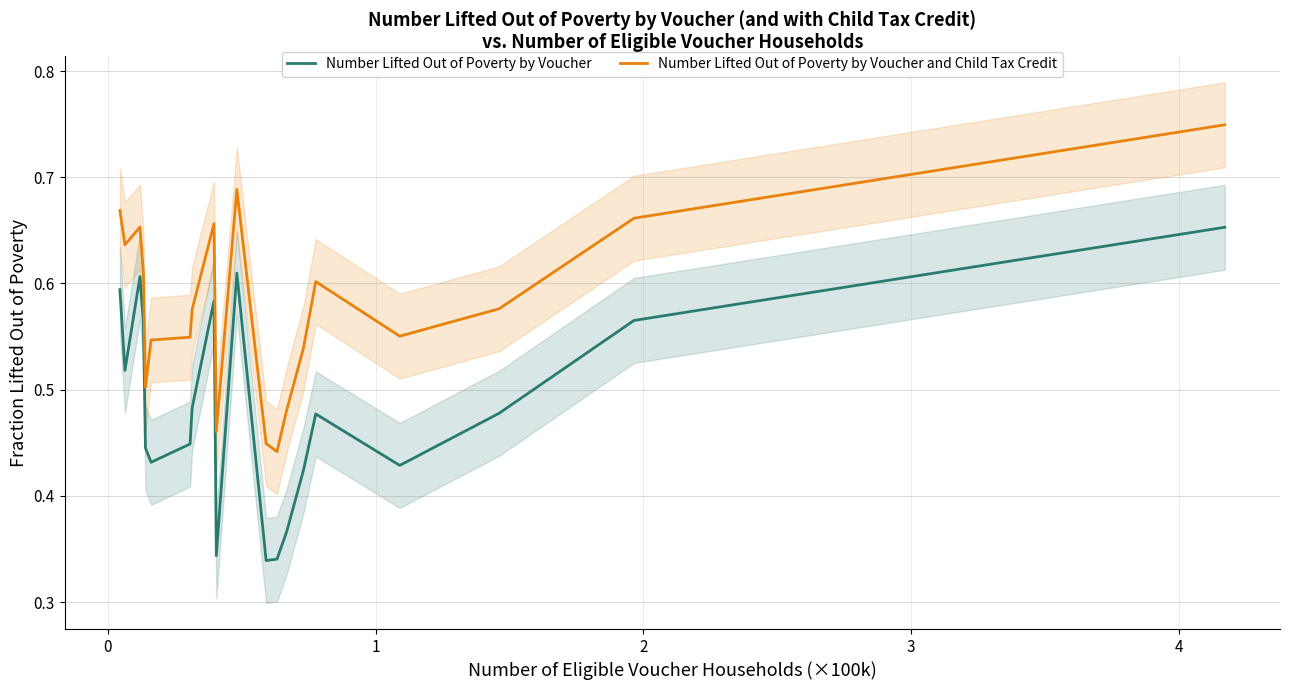

True or false: Number Lifted Out of Poverty by Voucher and Number Lifted Out of Poverty by Voucher and Child Tax Credit intersect in this chart.

False